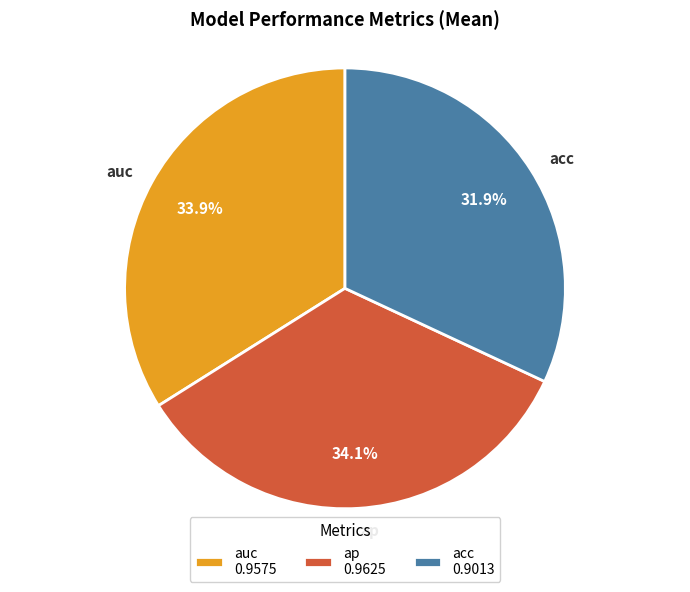

Does any single category account for the majority?

No